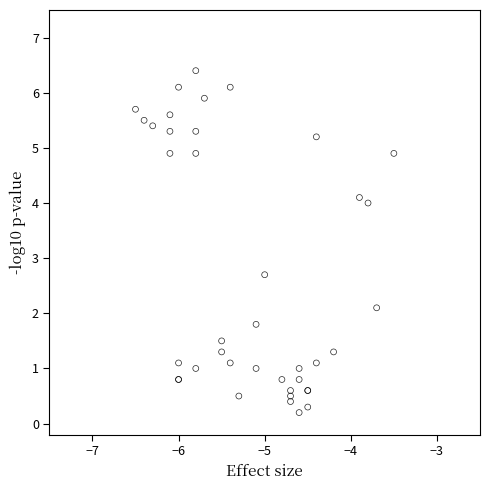

What Y value in the scatter plot is closest to 3?

2.7